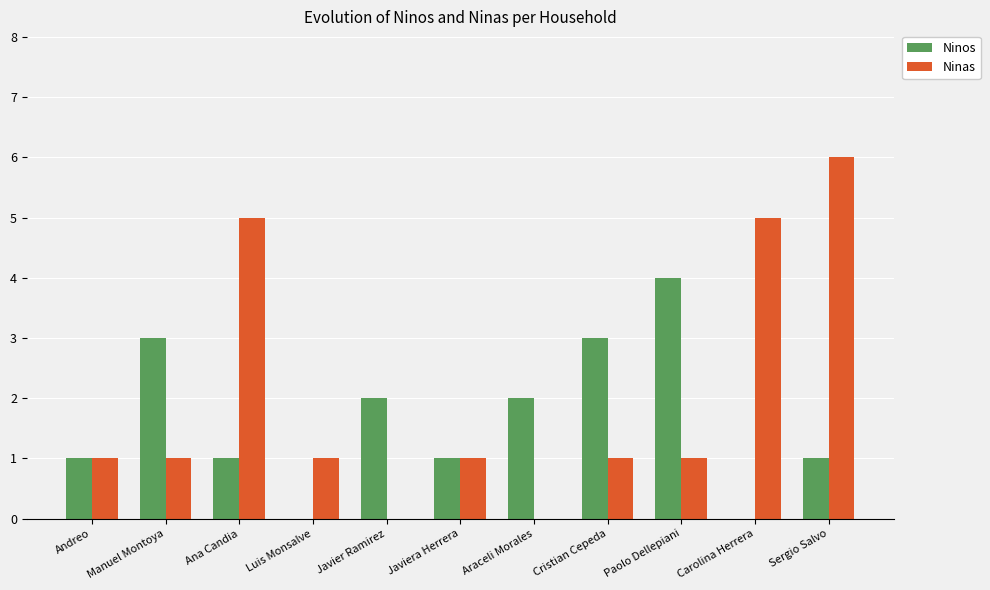

Count the number of categories in the chart.

11